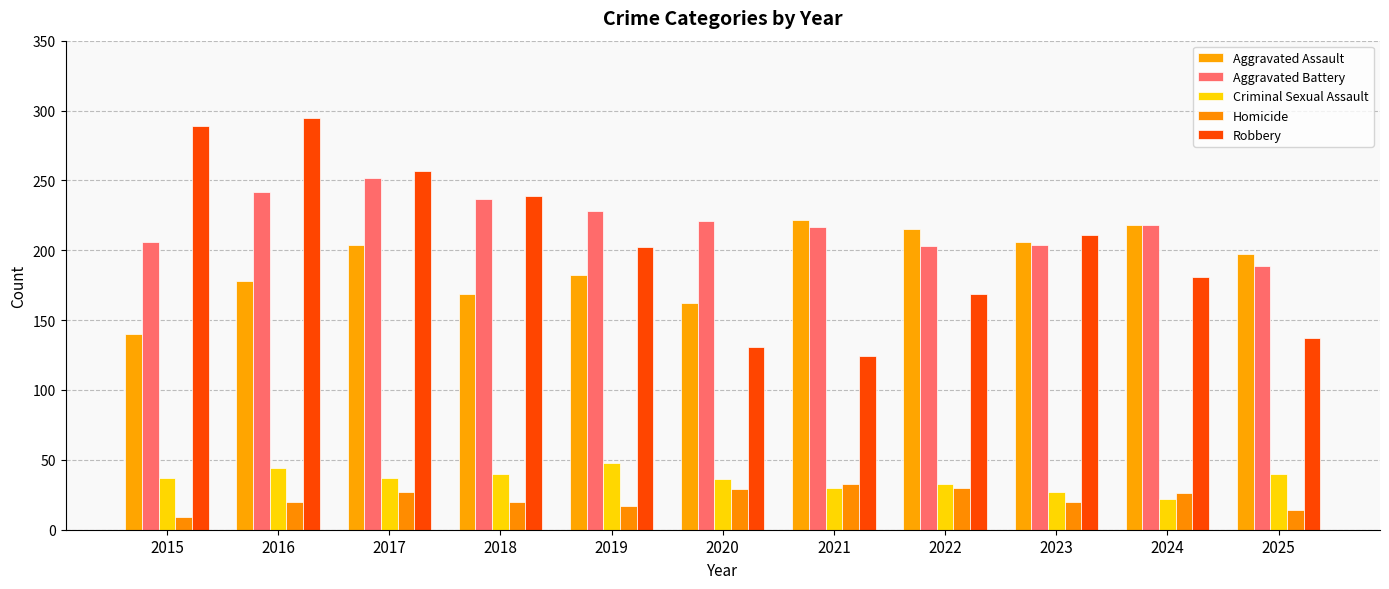

How many values in the Homicide series are below 20?

3